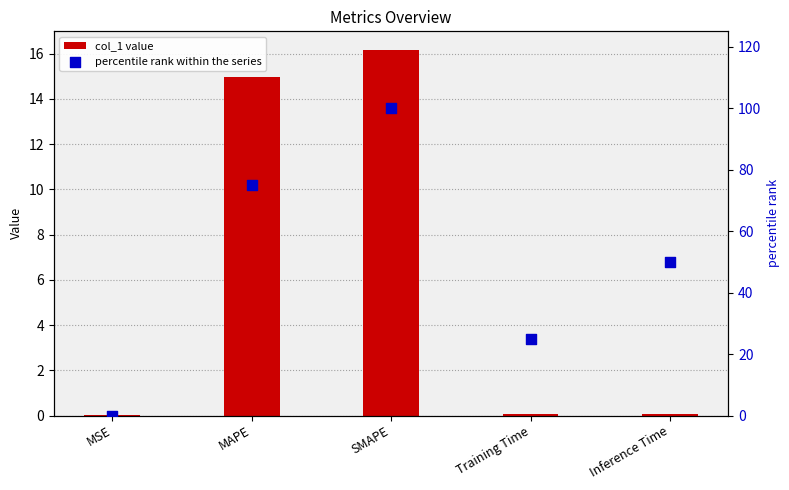

Is the value of col_1 value at MAPE greater than the value of percentile rank within the series at MSE?

Yes